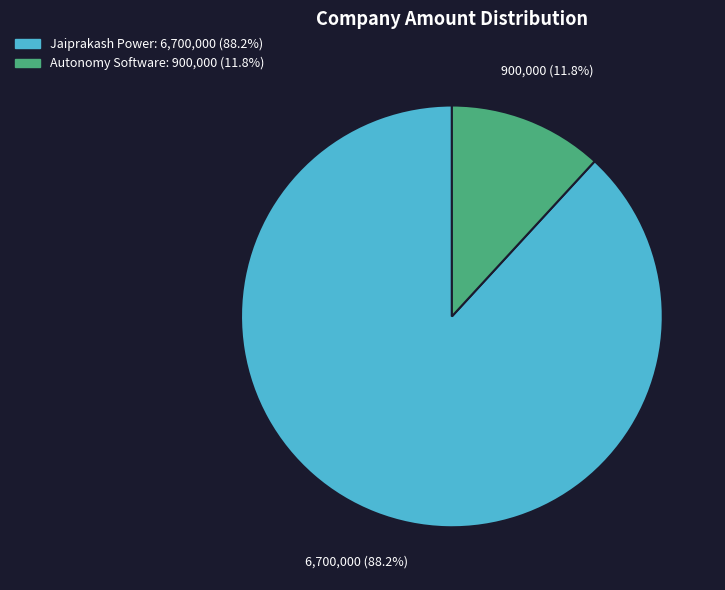

Is there a majority slice in this chart?

Yes